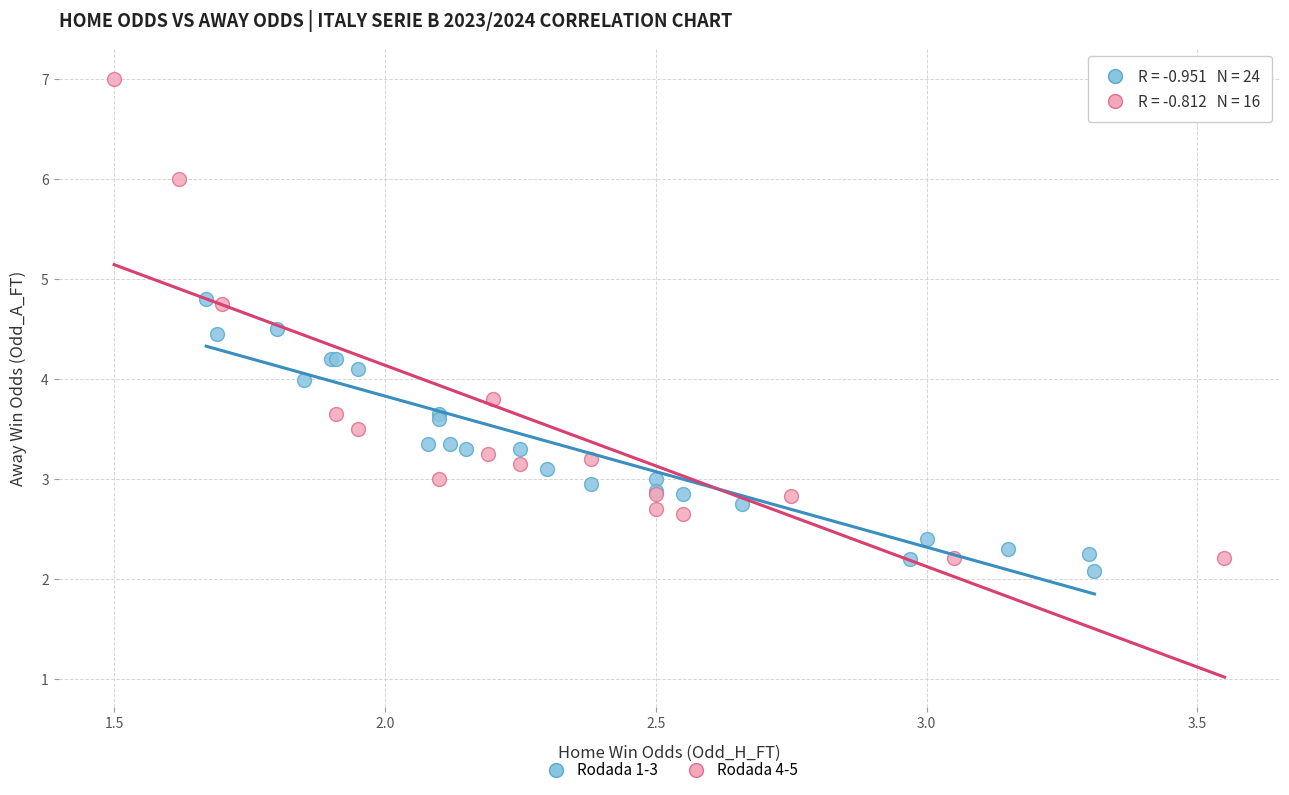

Which series has the largest Y range (max minus min)?

Rodada 4-5